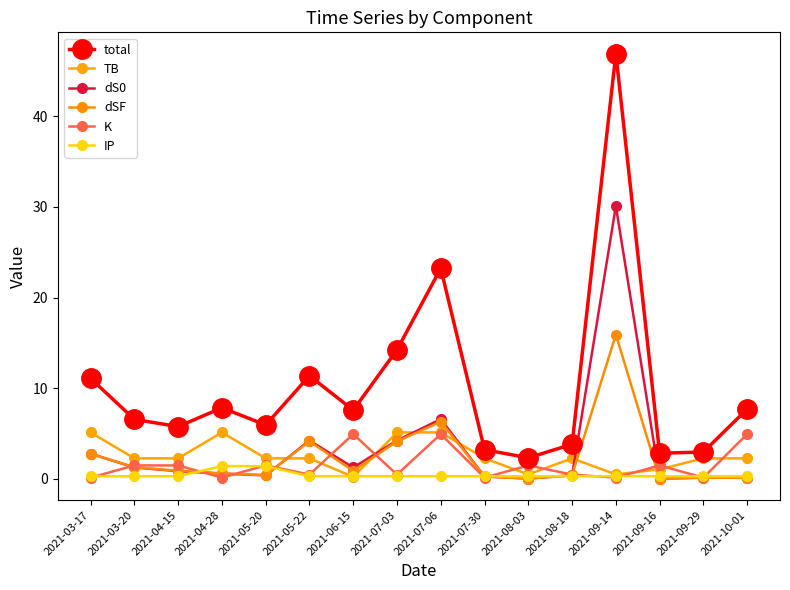

How many data points does each series have?

16